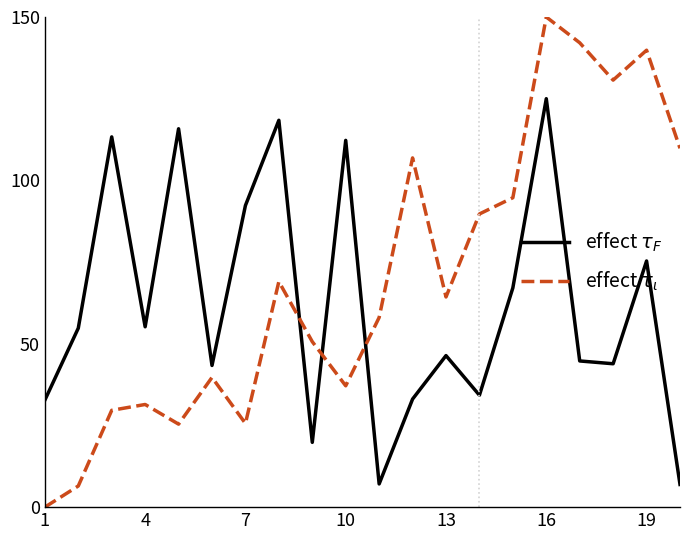

What is the maximum value for effect $\tau_\iota$?

150.0